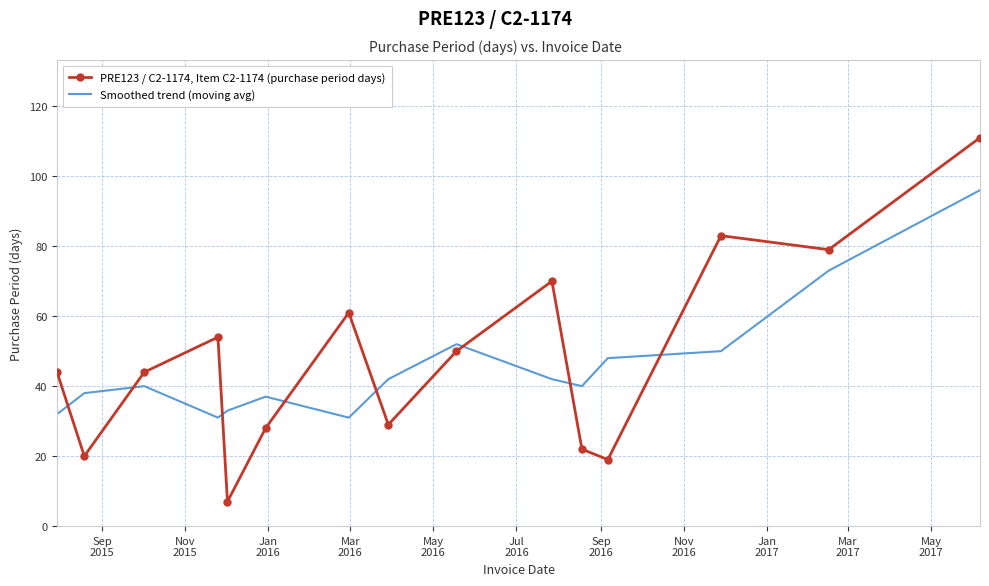

What is the greatest value displayed?

111